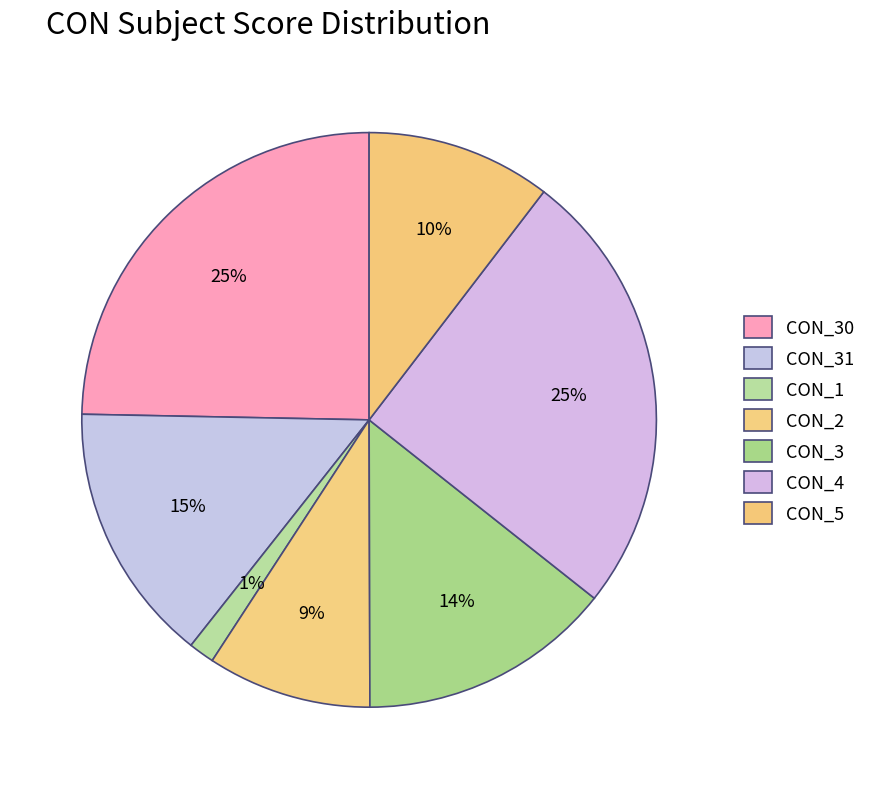

To the nearest percent, what percentage of the pie is CON_3?

14%